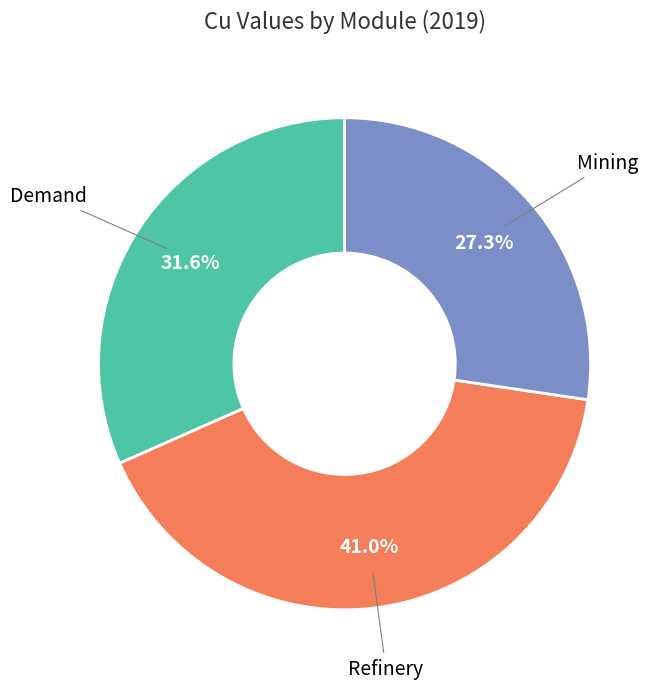

The Refinery slice represents 41% of the pie. True or false?

True